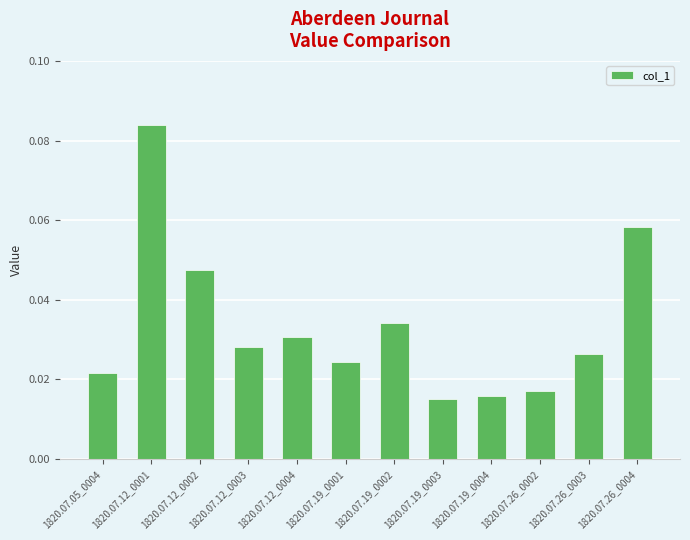

What is the sum of all values?

0.4